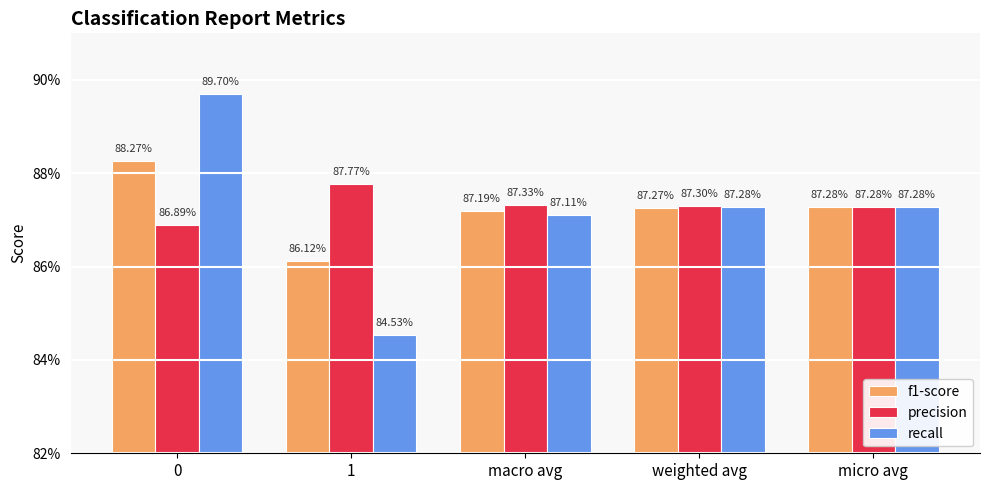

Between macro avg and micro avg, which is larger?

micro avg